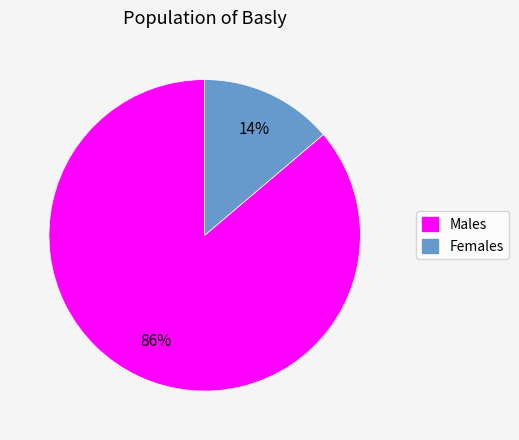

Is there a majority slice in this chart?

Yes